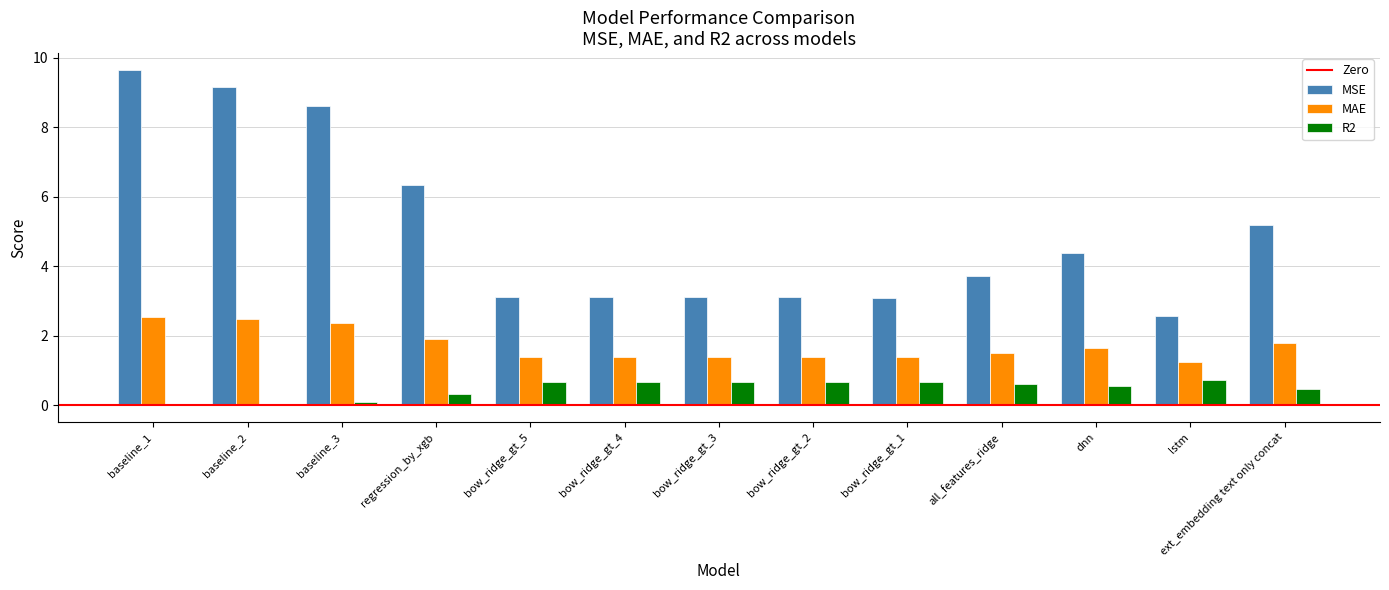

Which series changed the most between regression_by_xgb and ext_embedding text only concat?

MSE